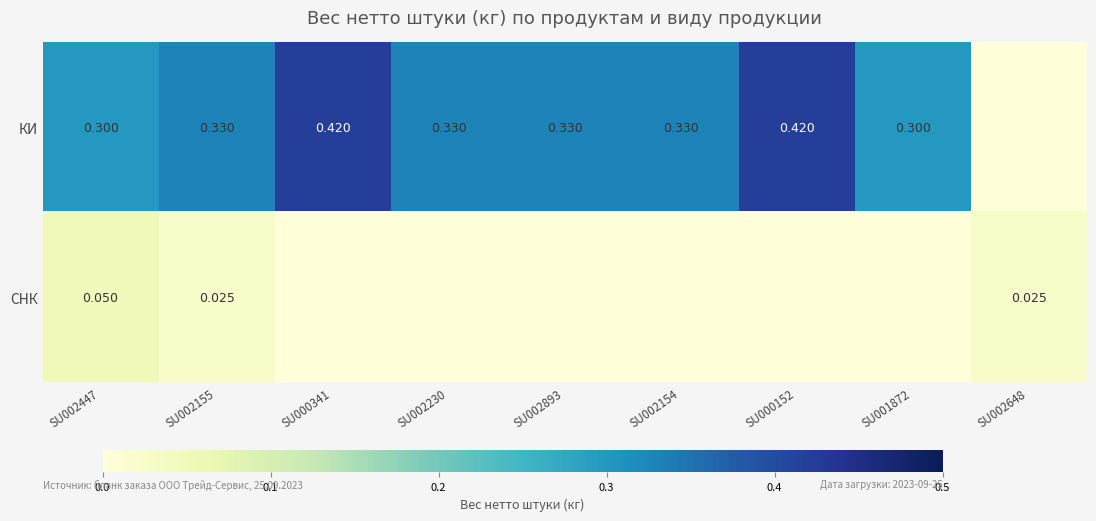

How many КИ values are between 0 and 1?

9